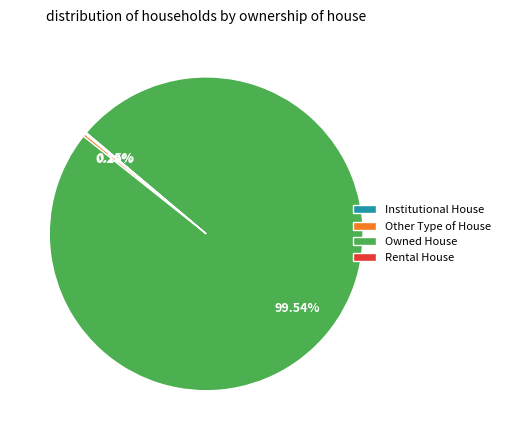

Is it true that Other Type of House is 0% of the pie?

True